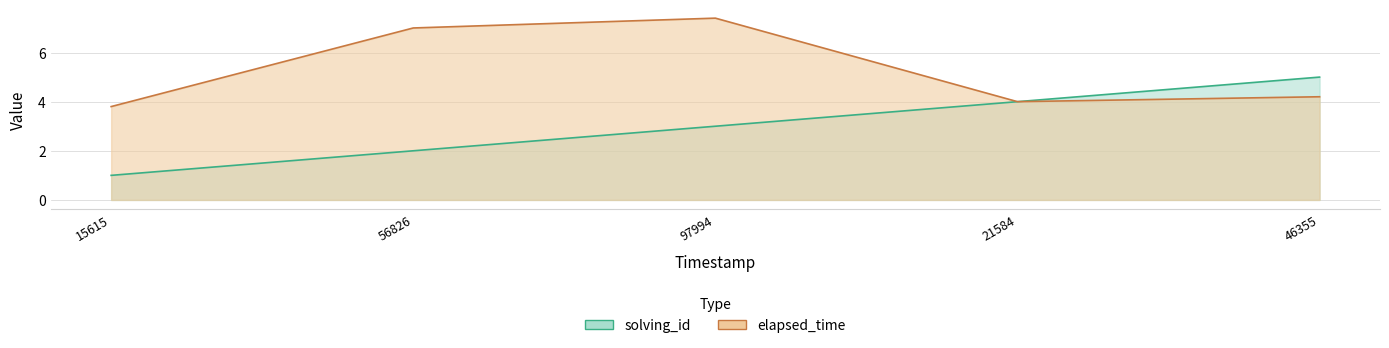

Does the chart have visible grid lines?

Yes